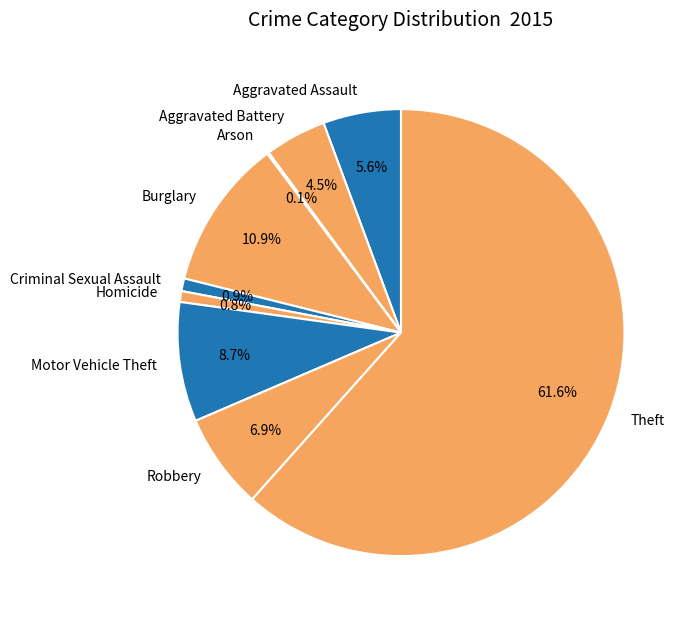

How much of the chart is everything except Robbery?

93.1%